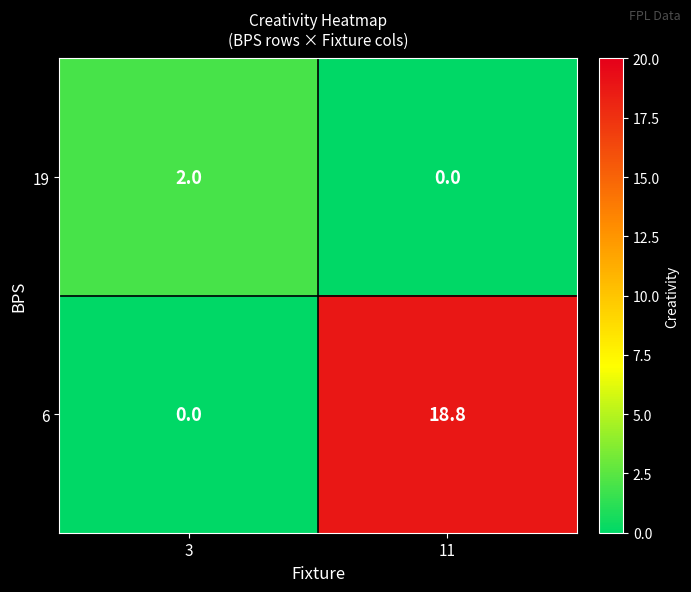

Reading left to right, list all the values displayed in this chart.

19: 3=2.0	11=0.0
6: 3=0.0	11=18.8